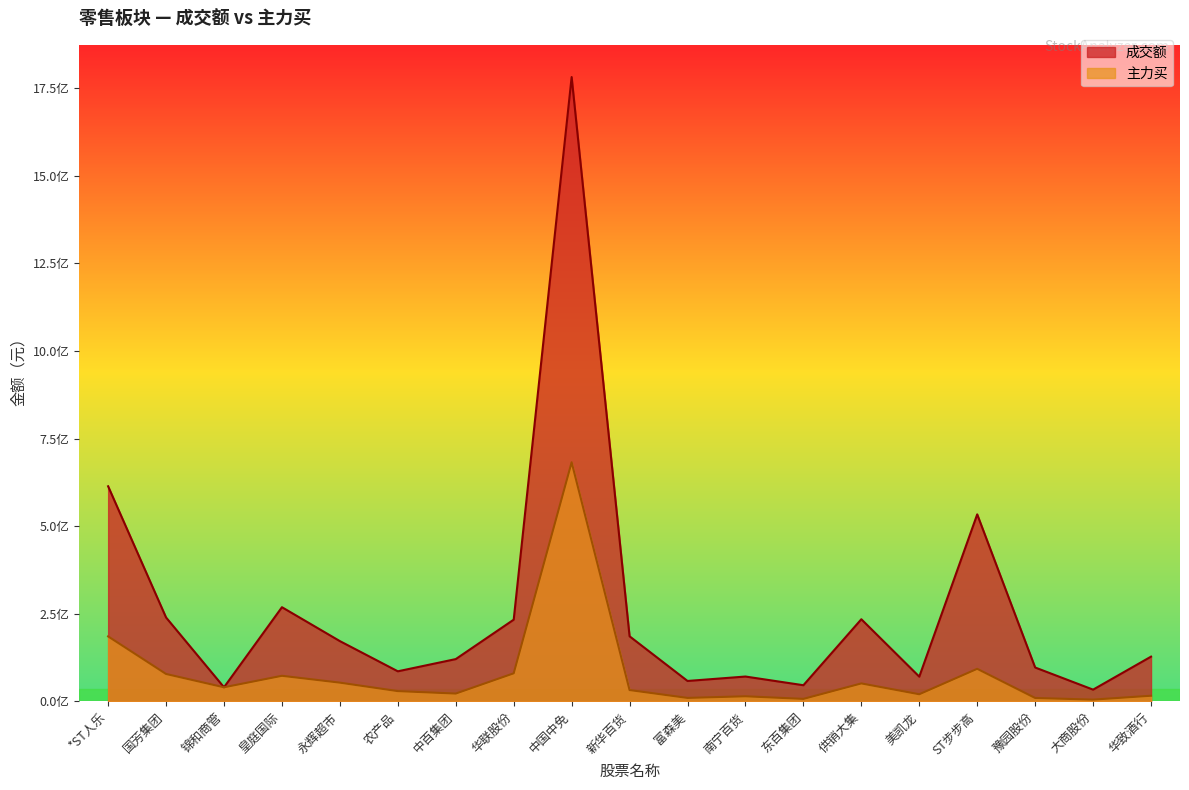

What is the difference between the 成交额 values at 农产品 and 美凯龙?

15261529